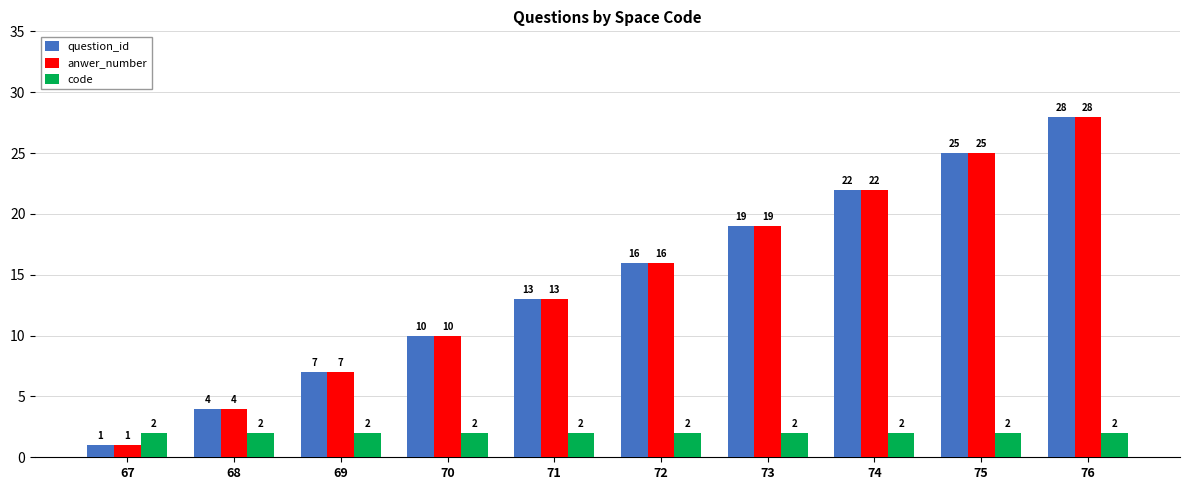

At which category does the chart reach its peak across all series?

76